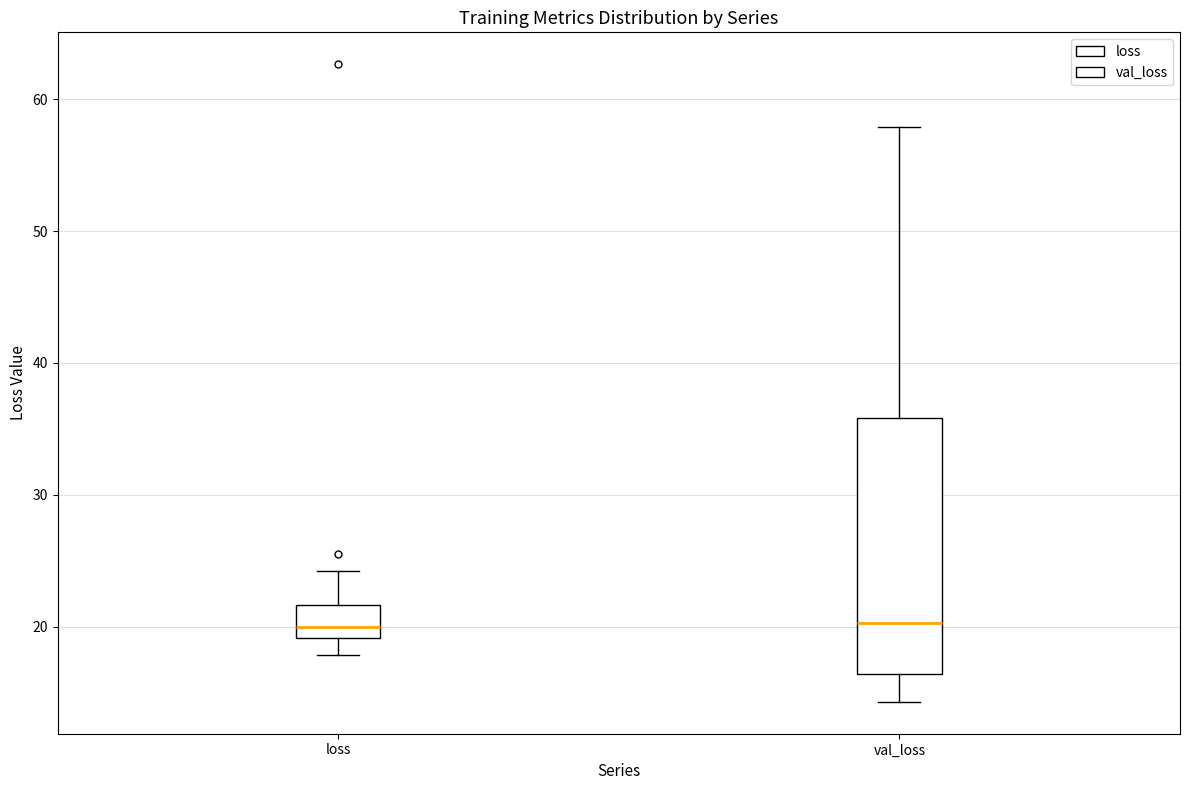

Comparing the boxes themselves (not the whiskers), which one is the tallest?

val_loss